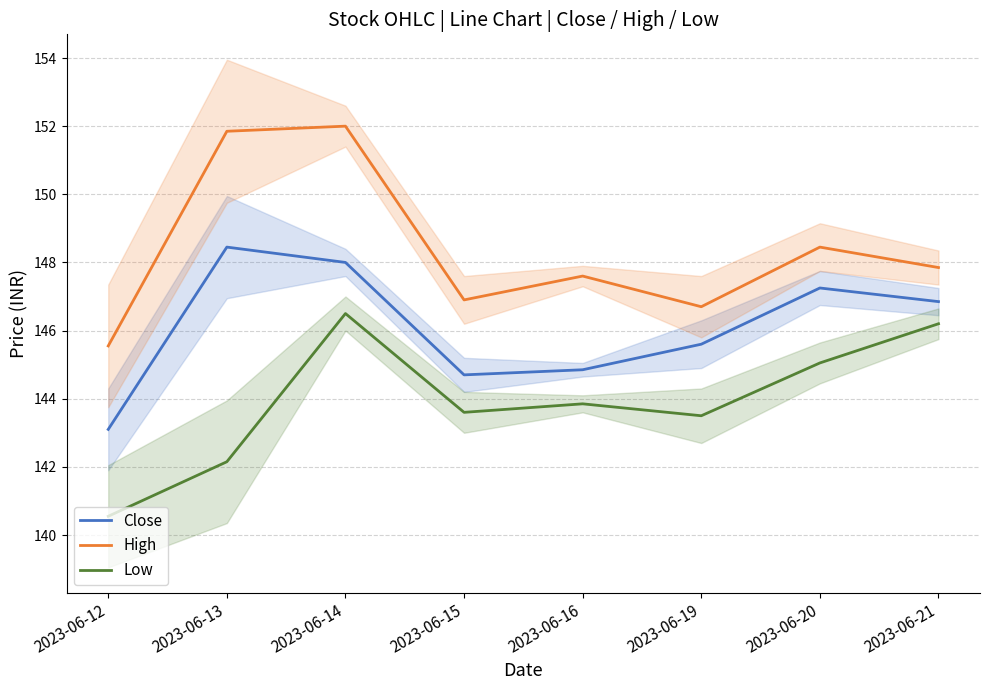

At which category is the sum across all series the highest?

2023-06-14